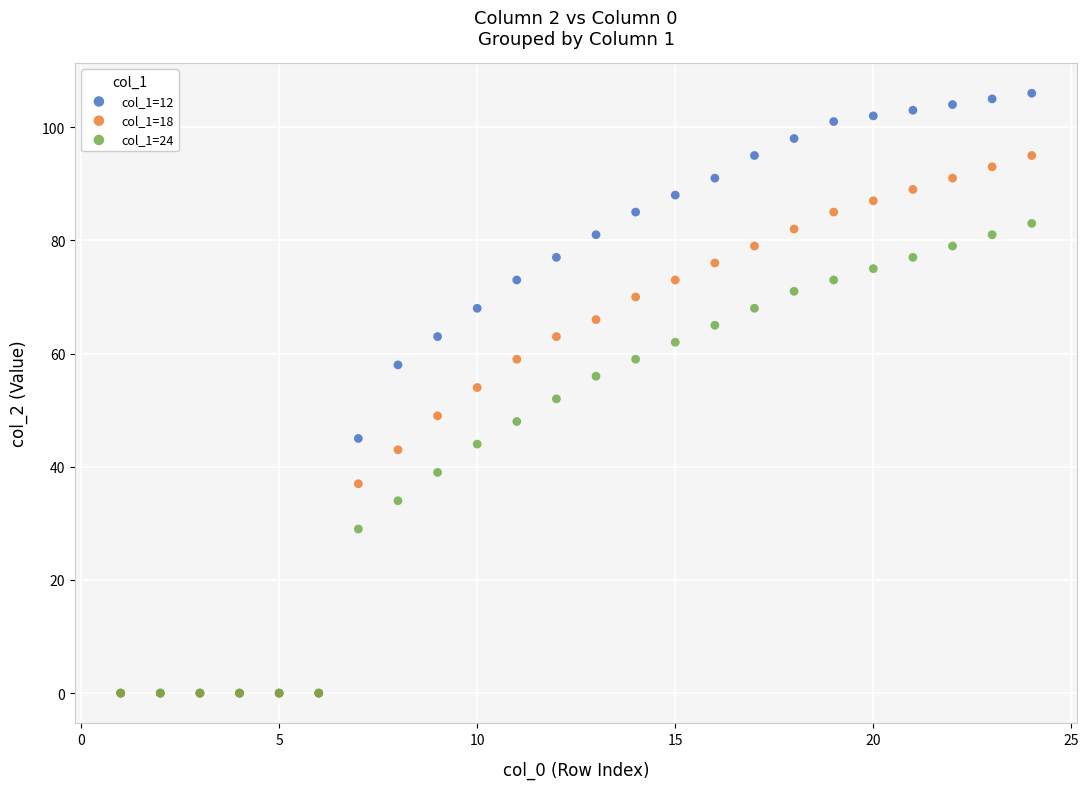

What are all the series names shown in the legend?

col_1=12, col_1=18, col_1=24